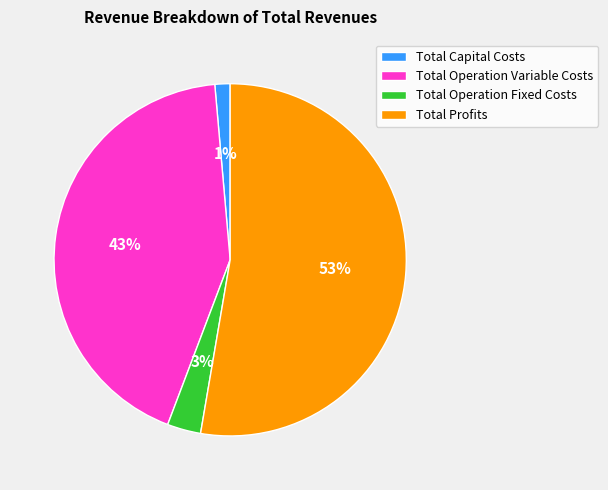

Is there a majority slice in this chart?

Yes